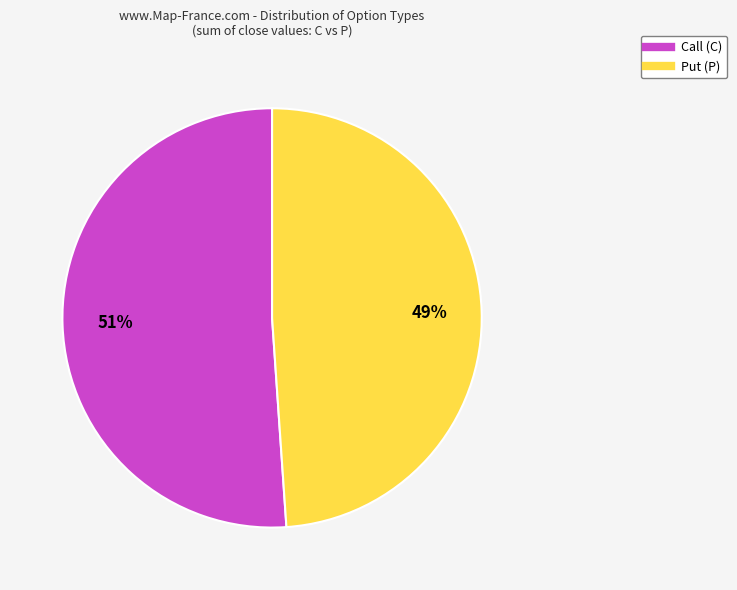

How many segments does this pie chart have?

2